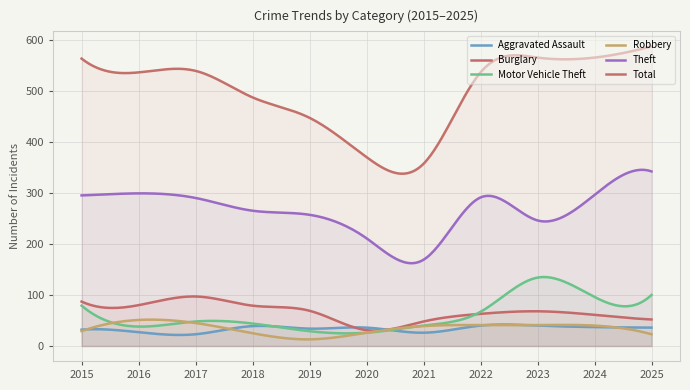

How many values in the Aggravated Assault series exceed 36?

4